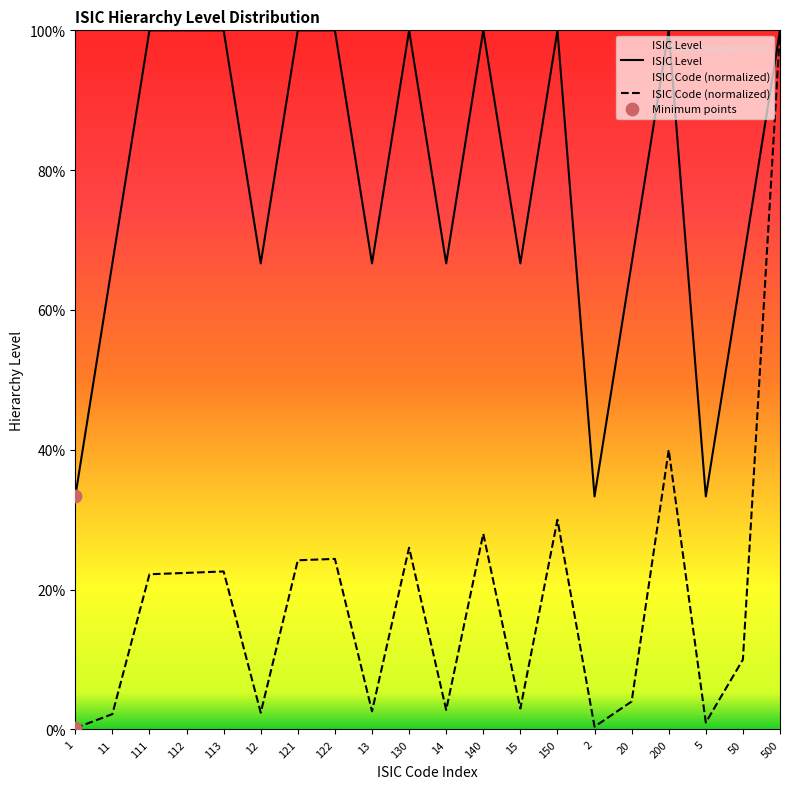

What is the total value across all series at 20?

70.7